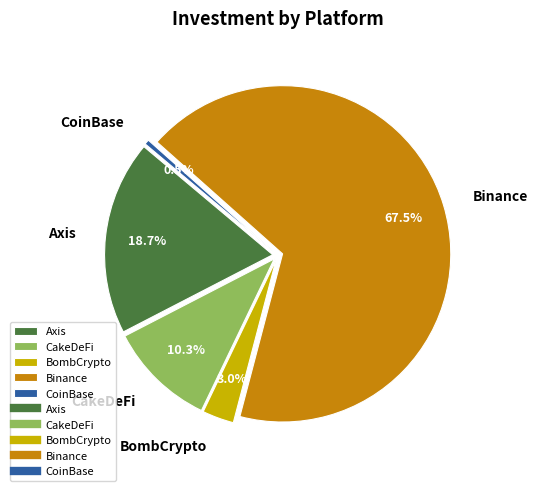

Is Binance the majority of the pie?

Yes